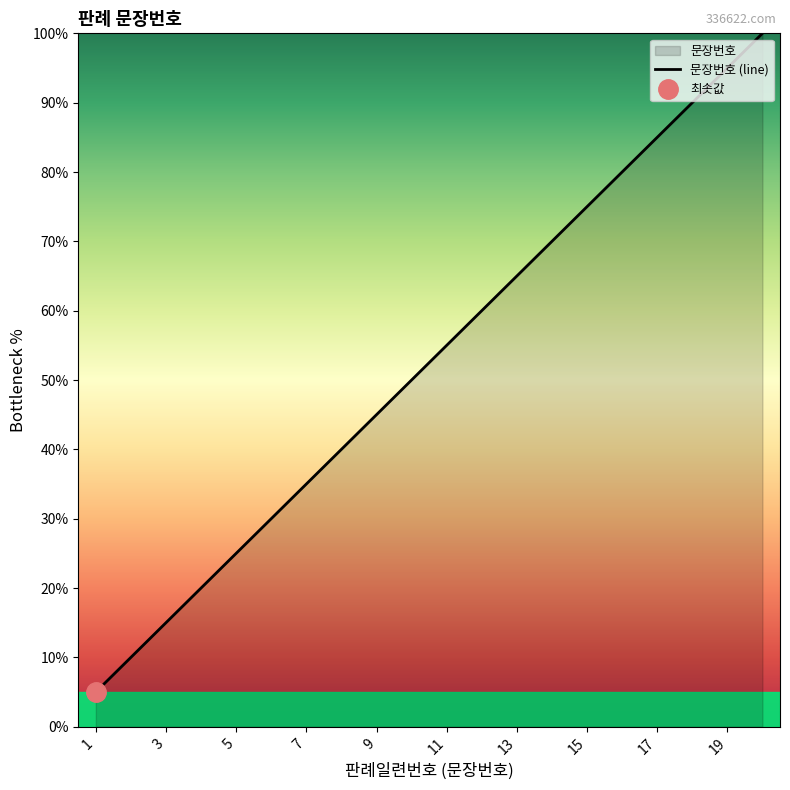

What is the lowest value of the 문장번호 (line) series?

5.0